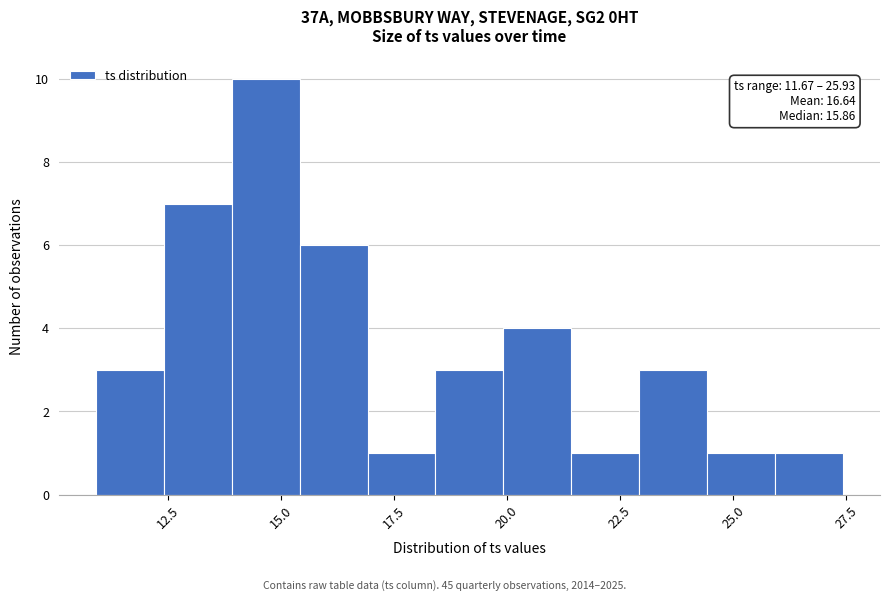

Read against the x-axis, roughly where is the centre of the tallest bar?

14.5